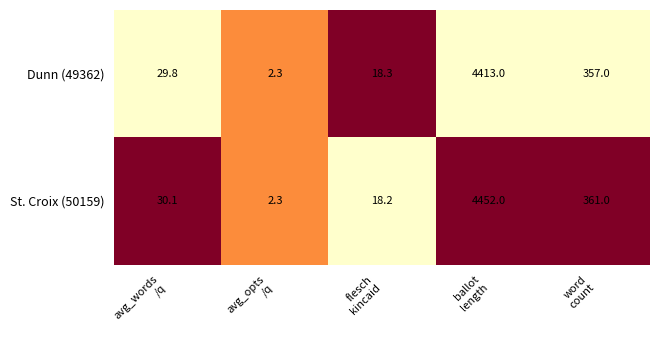

Which series has the largest total across all categories?

St. Croix (50159)